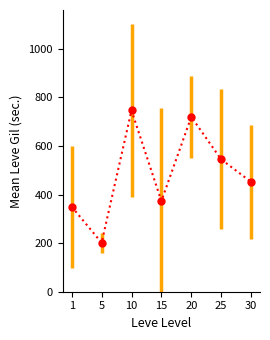

Rank the categories by value from lowest to highest.

5, 1, 15, 30, 25, 20, 10